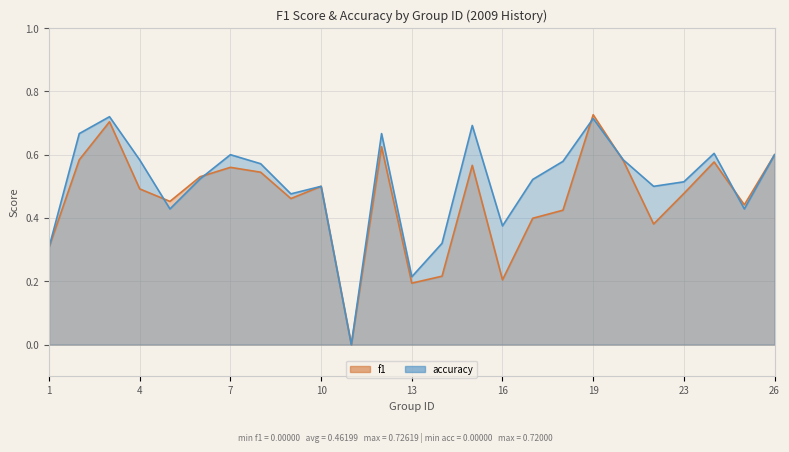

The value of accuracy at 13 is 0.2. True or false?

True